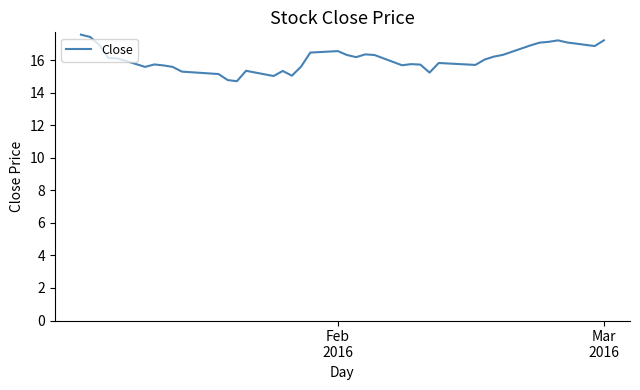

What is the difference between the maximum and minimum values?

2.9